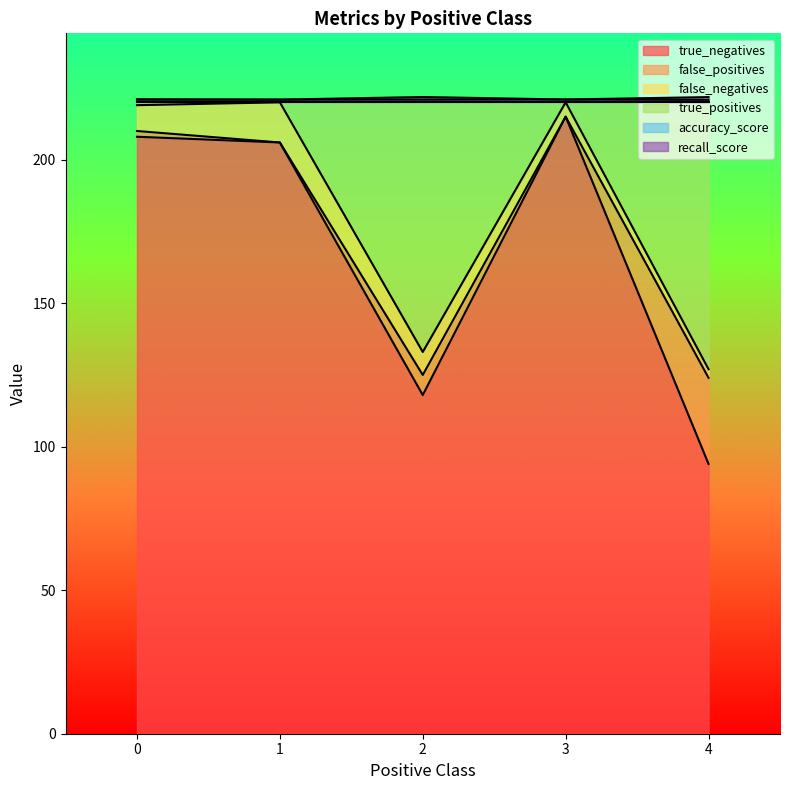

What is the minimum value for true_negatives?

94.0